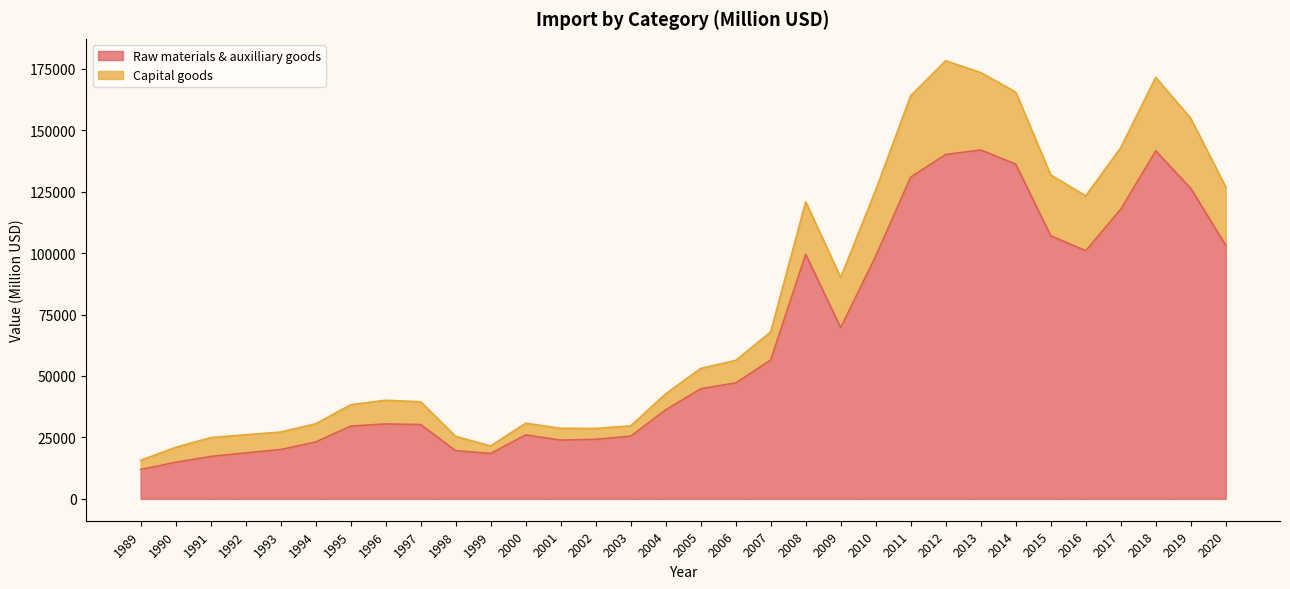

What is the highest value of the Raw materials & auxilliary goods series?

141957.9